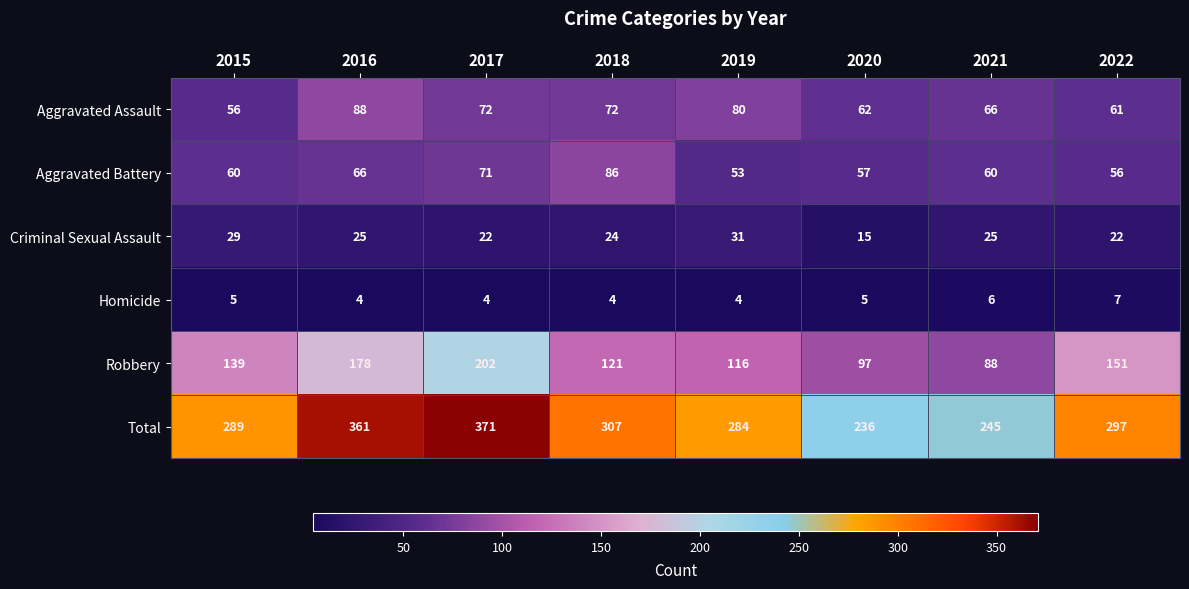

At which category is the sum across all series the highest?

2017